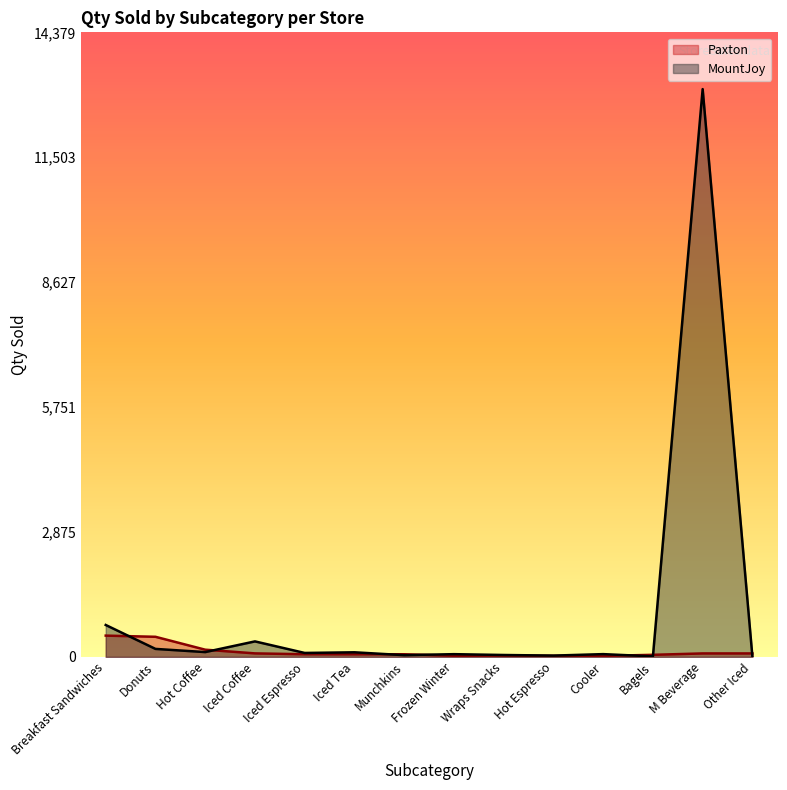

Which series ends up on top after the final intersection of Paxton and MountJoy?

Paxton